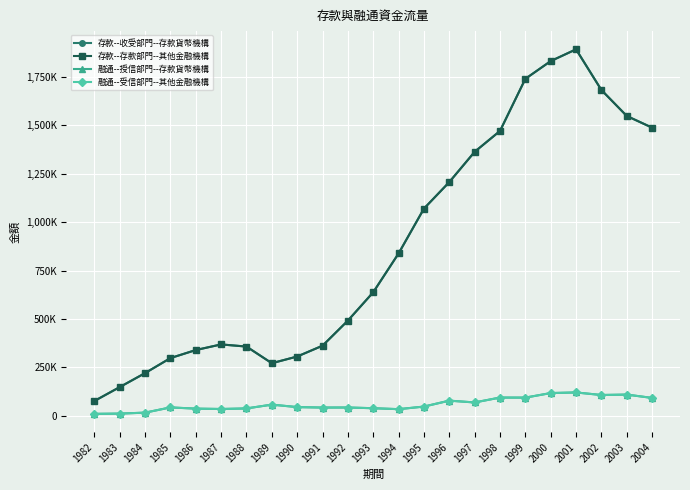

Is this an area chart (filled region under the line)?

No